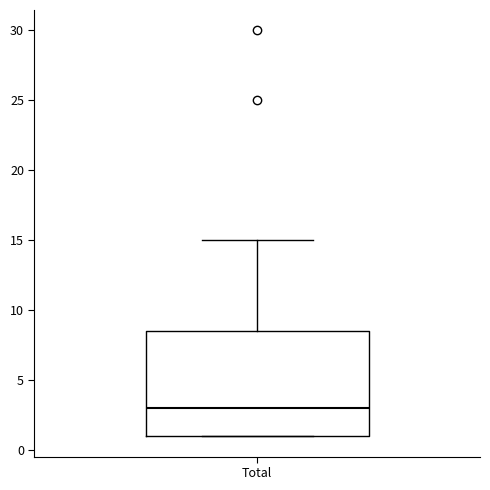

Read this box plot against the y-axis: the position of the median line, the range covered by the box, and the ends of both whiskers. The values are not printed on the chart, so give them approximately, as read against the axis.

median 3.0, box 1.0 to 8.5, whiskers 1.0 to 15.0